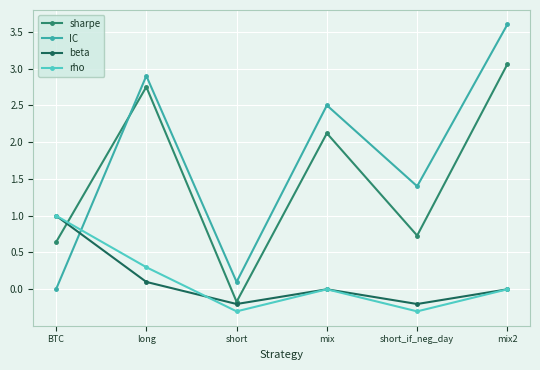

What are all the series names shown in the legend?

sharpe, IC, beta, rho